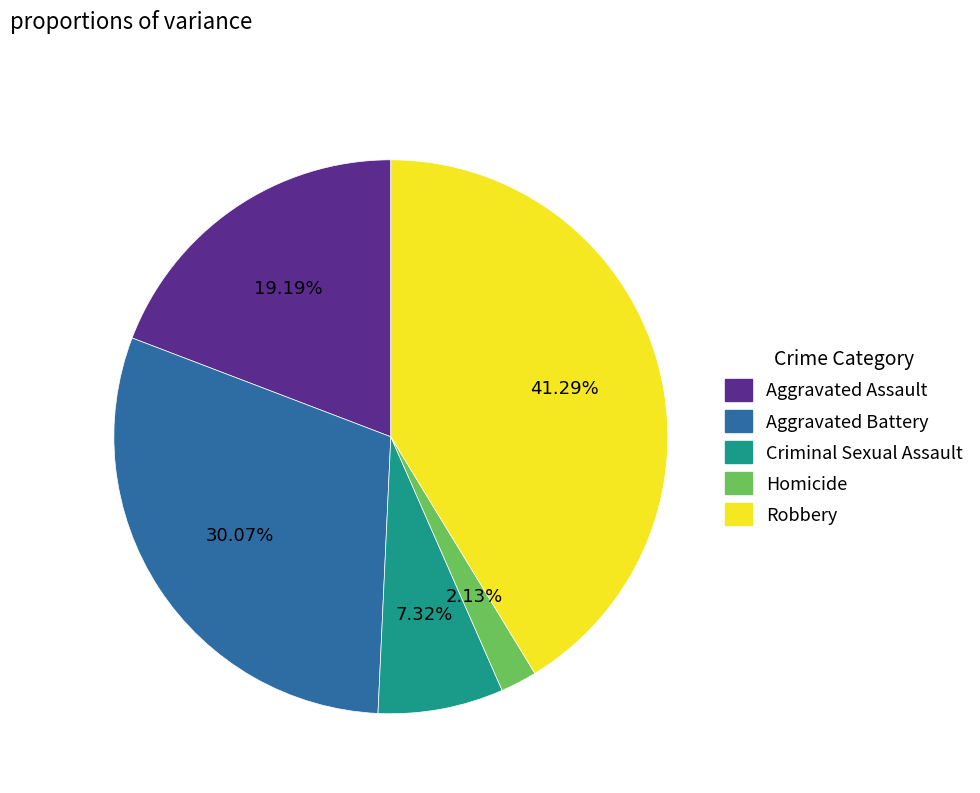

True or false: Homicide accounts for 2% of the total.

True